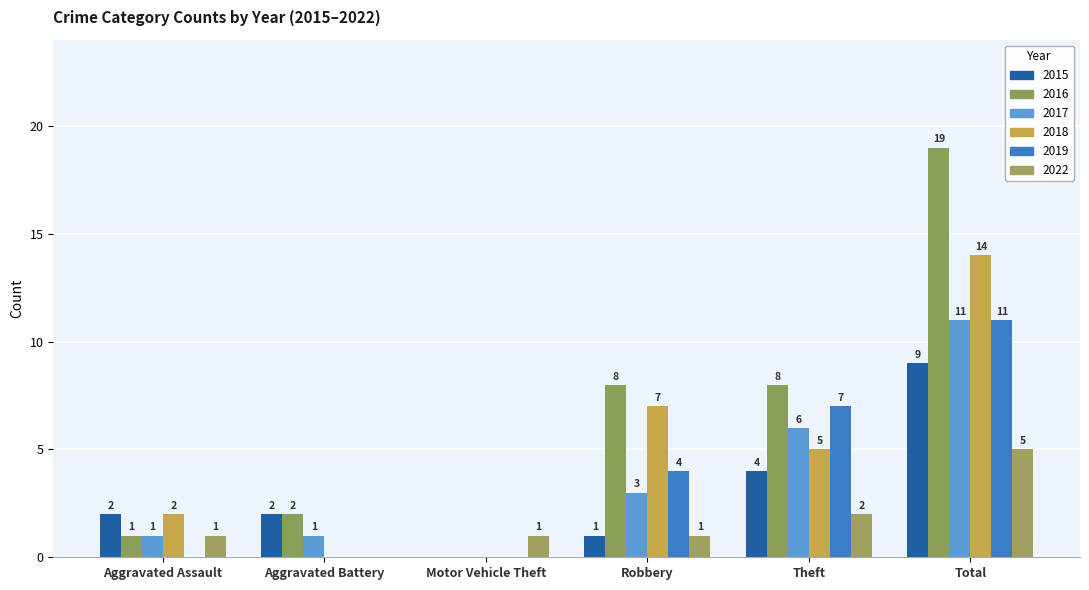

What is the difference between the second highest and second lowest values in the 2022 series?

1